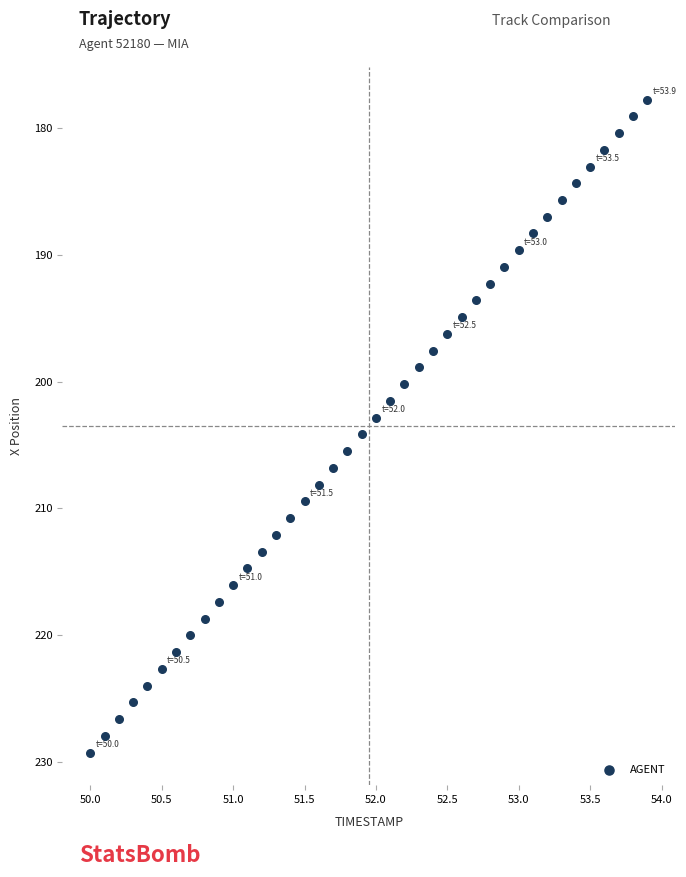

What is the range of X values (max minus min)?

3.9